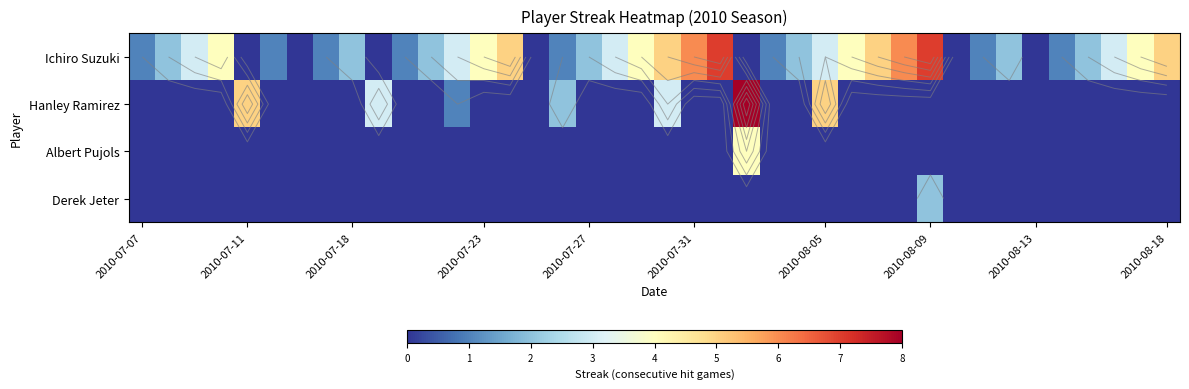

How many categories are shown in the chart?

40